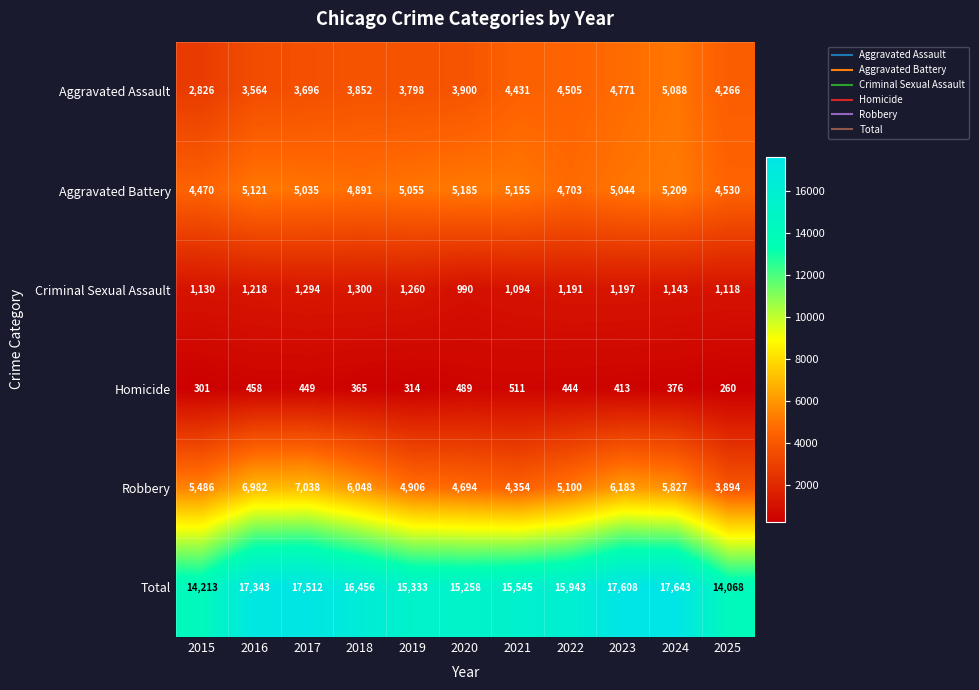

At which category does the chart reach its minimum across all series?

2025